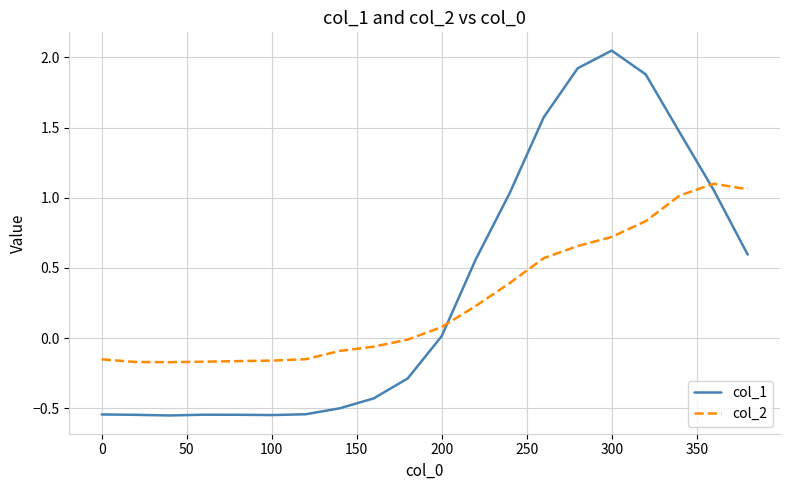

How many lines are shown in the chart?

2